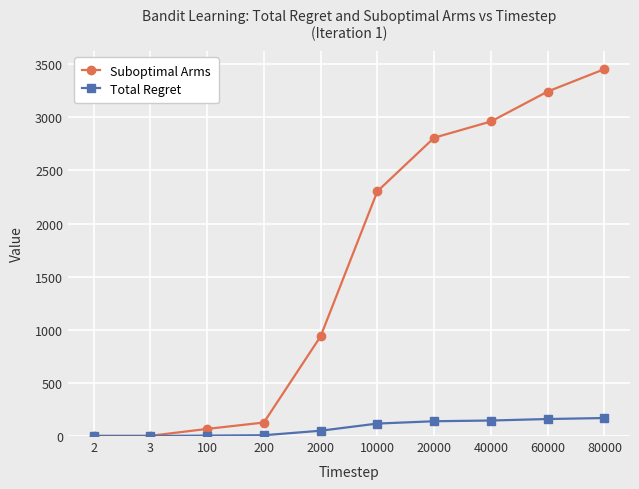

Which series has the widest spread of values?

Suboptimal Arms